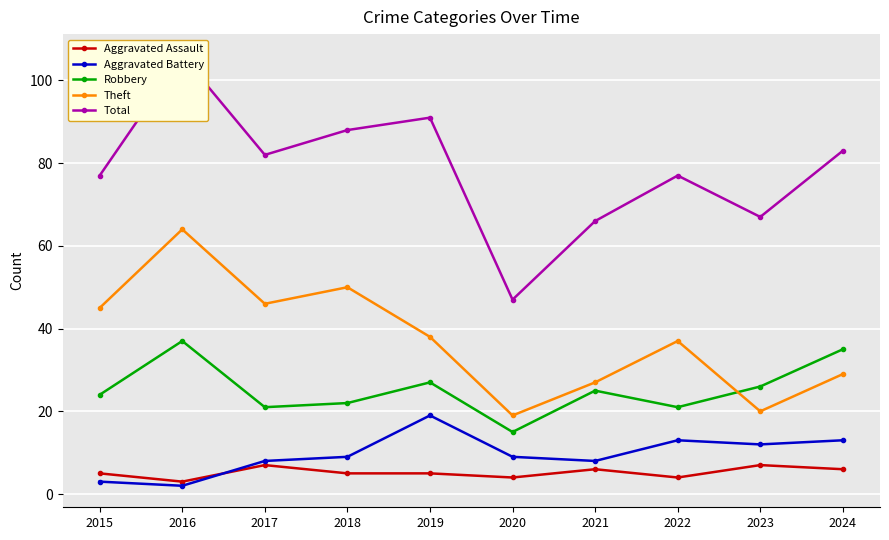

True or false: Aggravated Battery has a value of 13 at 2024.

True